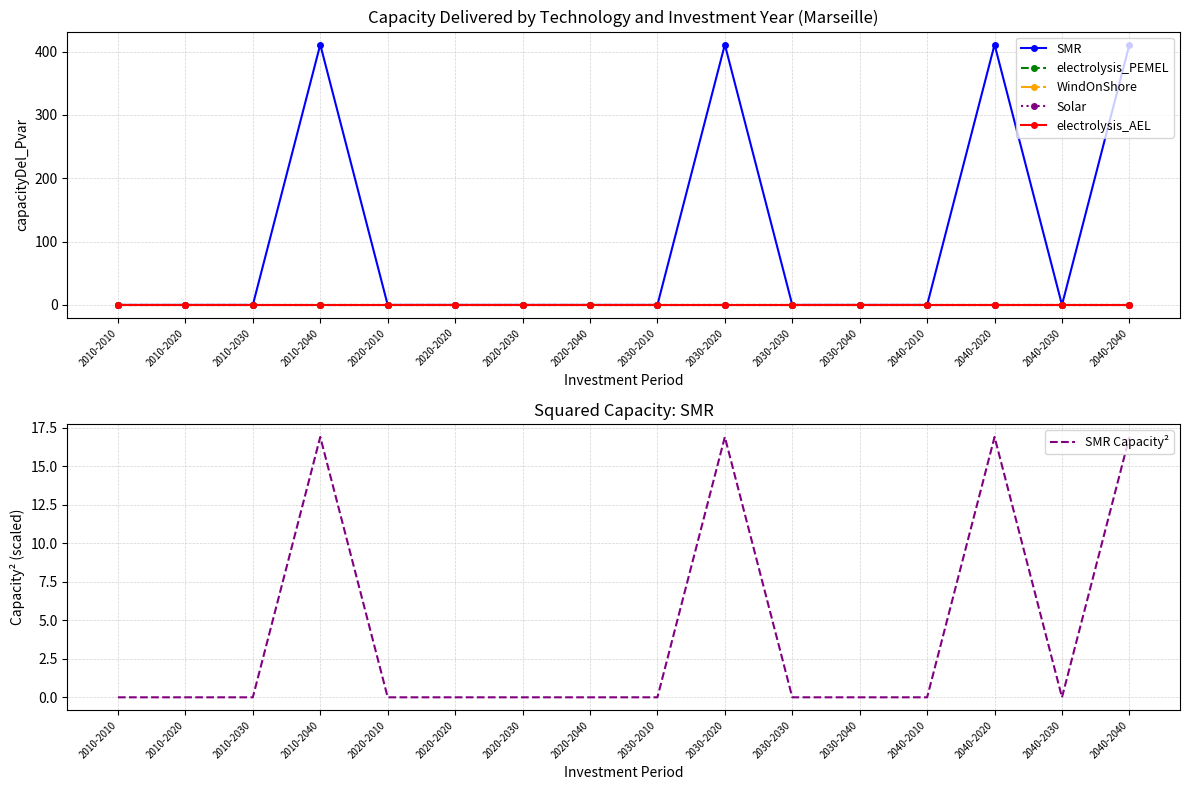

Count the number of data series in this chart.

6